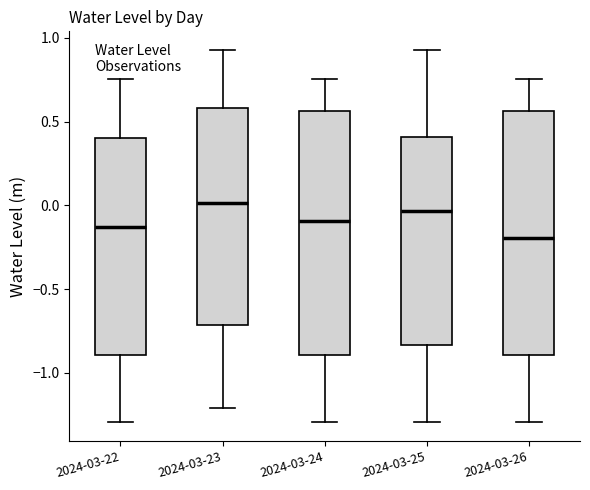

Where is the lower edge of the box for 2024-03-26 on the y-axis? The values are not printed on the chart, so give them approximately, as read against the axis.

-0.90